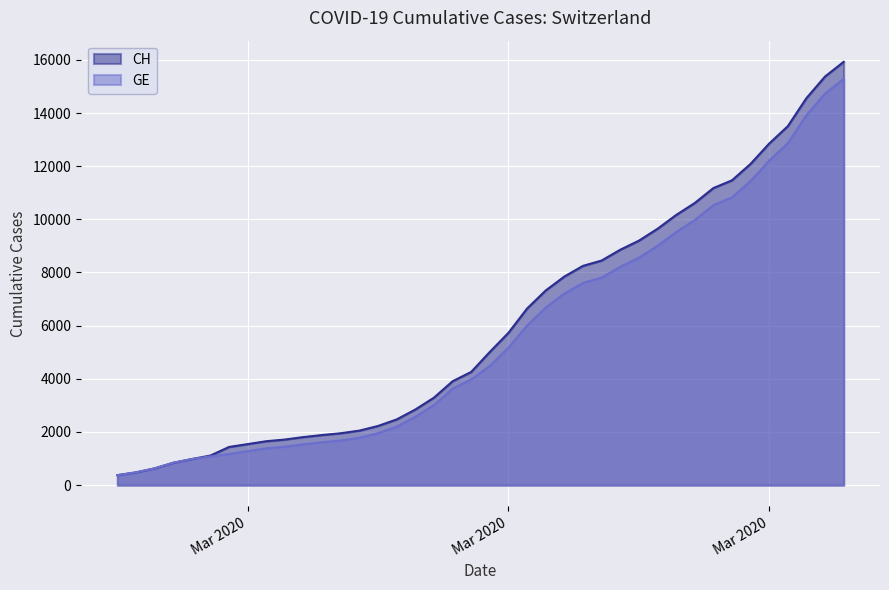

Rank the series at 2020-03-04 from lowest to highest value.

GE, CH